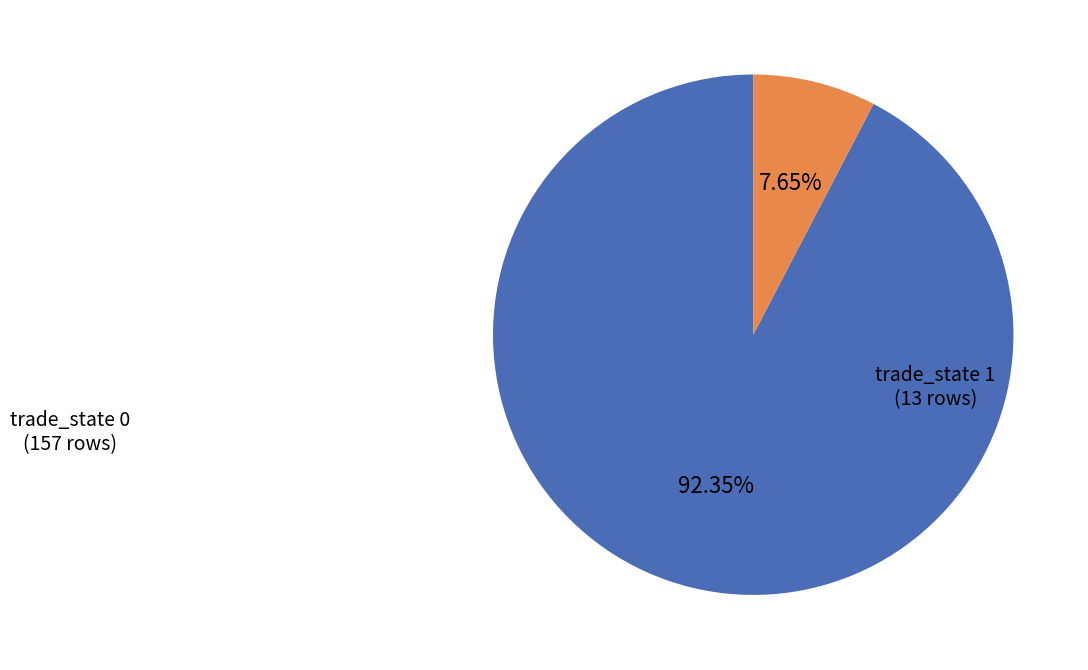

Is there any slice that represents more than half of the pie?

Yes